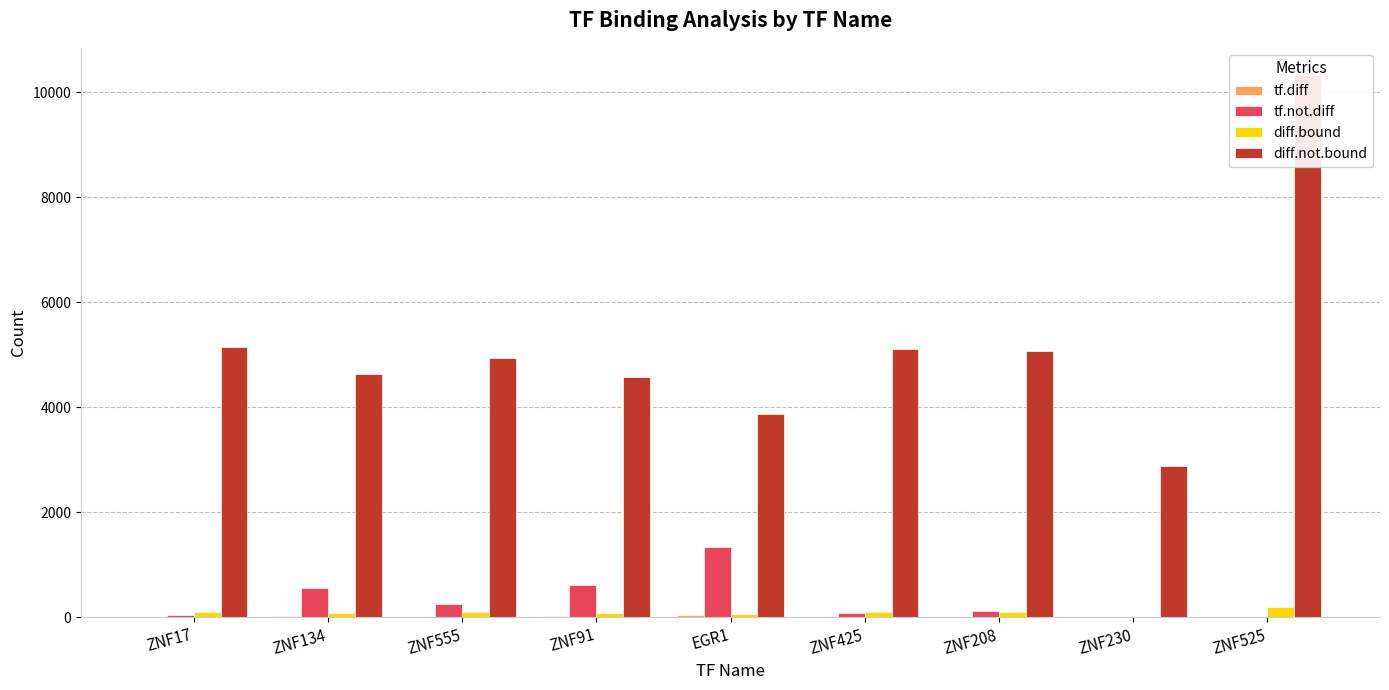

Which series has the largest range (max minus min)?

diff.not.bound